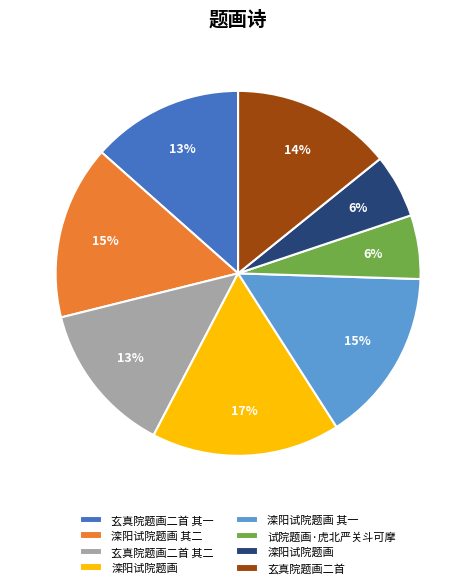

To the nearest percent, what is the difference between the largest and smallest slice percentages?

11%